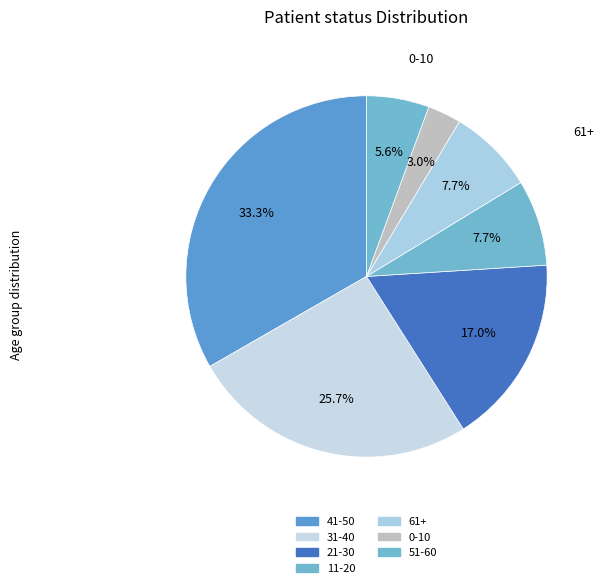

Which category has the smallest portion of the pie?

0-10